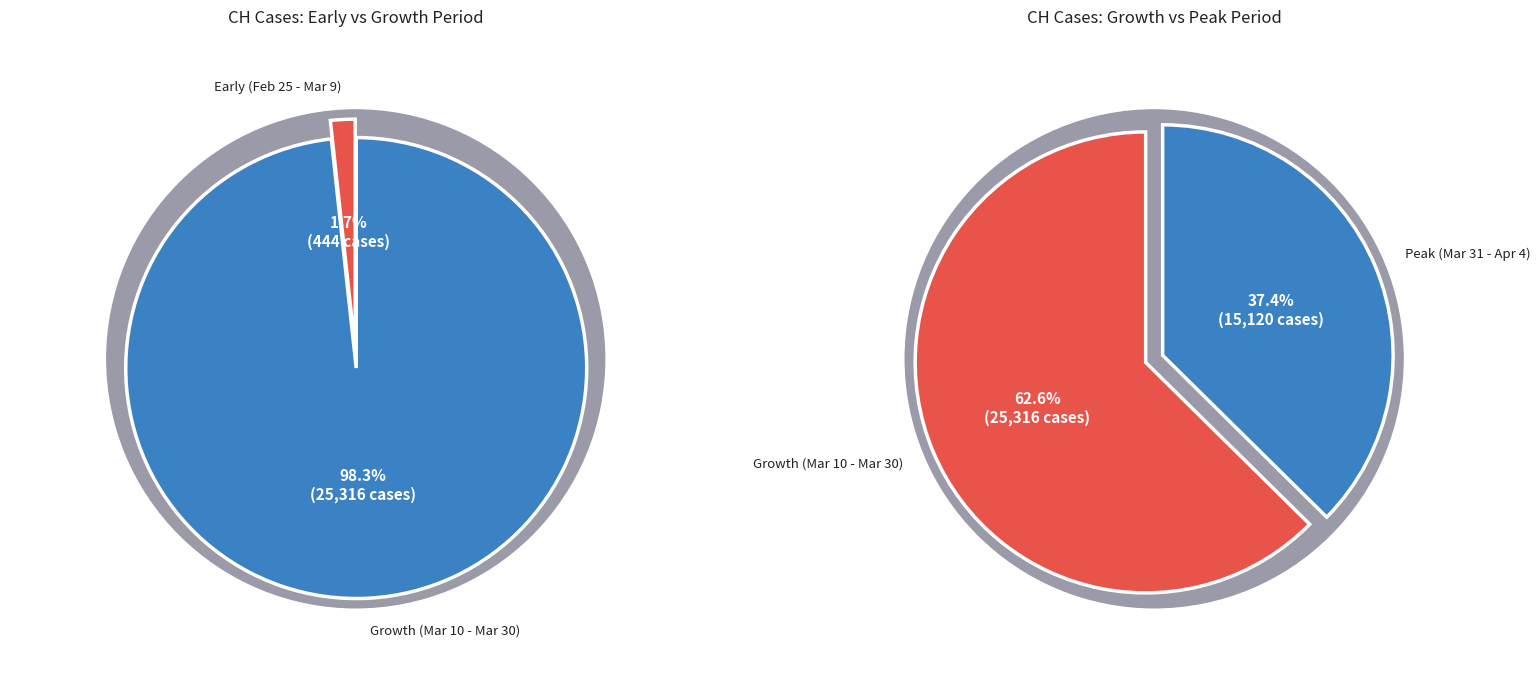

Is it true that 2020-03-18 is 1% of the pie?

False